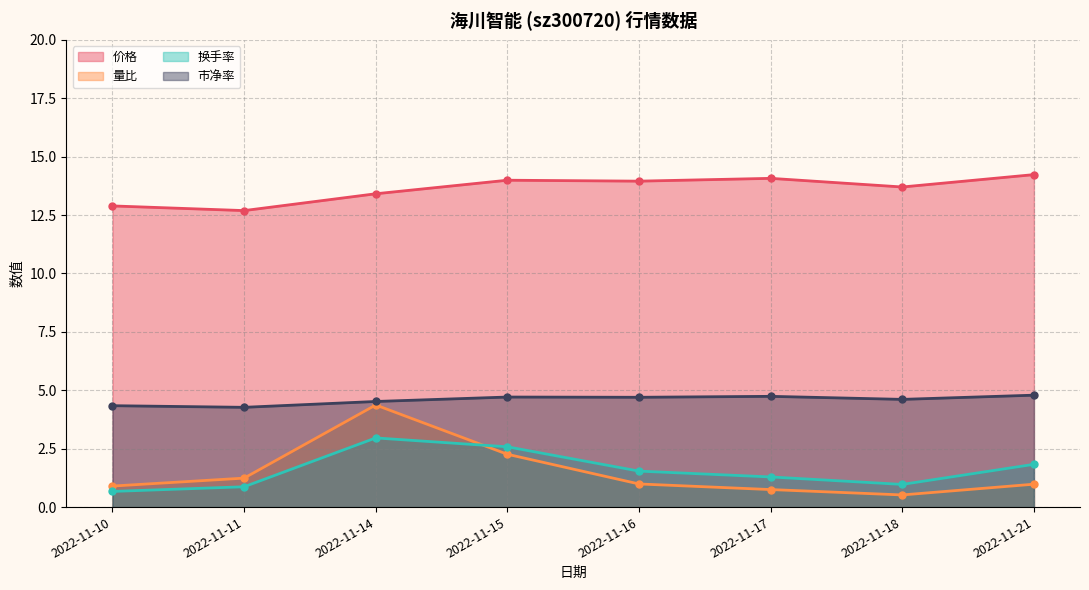

What is the difference between the 量比 values at 2022-11-10 and 2022-11-21?

0.1